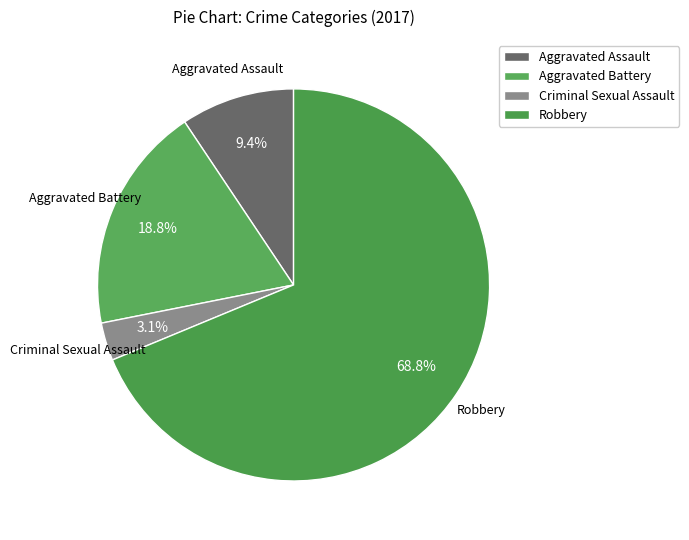

True or false: Aggravated Battery accounts for 31% of the total.

False